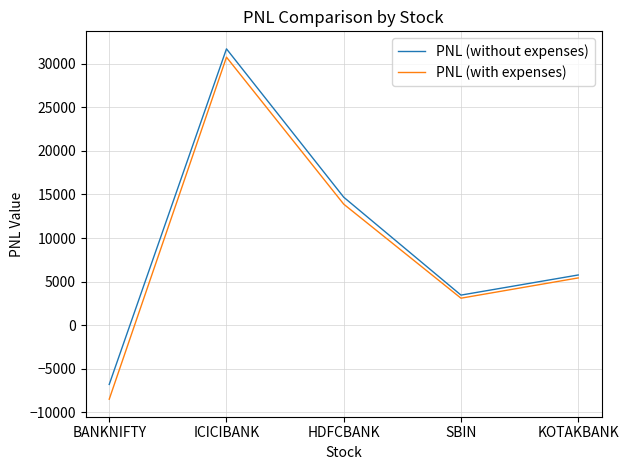

Is the value of PNL (without expenses) at ICICIBANK greater than the value of PNL (with expenses) at ICICIBANK?

Yes